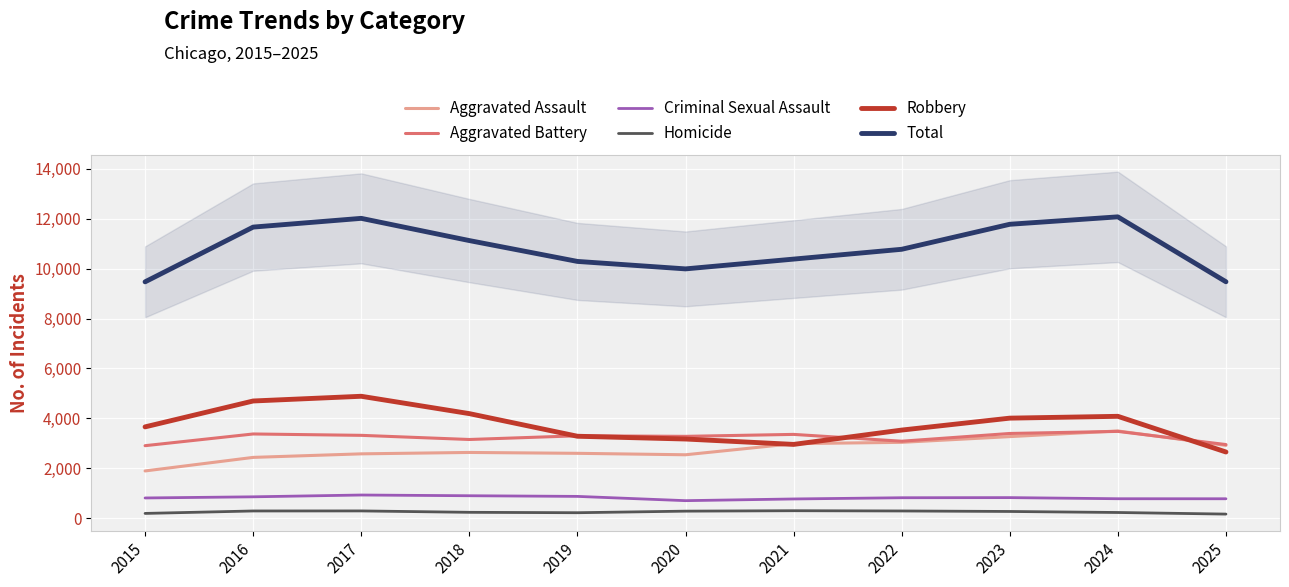

Reading left to right, transcribe all the data shown in this chart.

Aggravated Assault: 2015=1895	2016=2438	2017=2580	2018=2636	2019=2601	2020=2543	2021=2988	2022=3041	2023=3270	2024=3497	2025=2918
Aggravated Battery: 2015=2907	2016=3376	2017=3321	2018=3155	2019=3303	2020=3281	2021=3359	2022=3086	2023=3396	2024=3479	2025=2952
Criminal Sexual Assault: 2015=813	2016=859	2017=931	2018=902	2019=876	2020=705	2021=773	2022=822	2023=827	2024=782	2025=781
Homicide: 2015=194	2016=292	2017=294	2018=238	2019=222	2020=285	2021=302	2022=292	2023=272	2024=231	2025=167
Robbery: 2015=3660	2016=4697	2017=4886	2018=4191	2019=3285	2020=3174	2021=2958	2022=3532	2023=4010	2024=4083	2025=2654
Total: 2015=9469	2016=11662	2017=12012	2018=11122	2019=10287	2020=9988	2021=10380	2022=10773	2023=11775	2024=12072	2025=9472